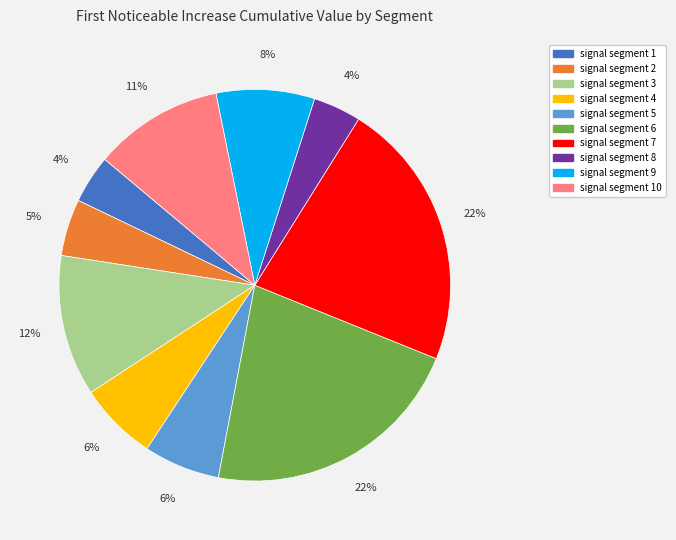

To the nearest percent, what is the average slice percentage?

10%